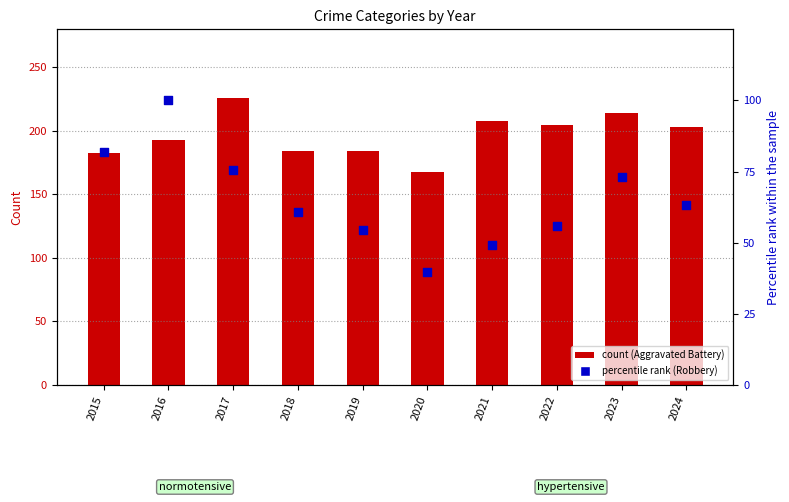

Which series has the largest Y range (max minus min)?

Robbery